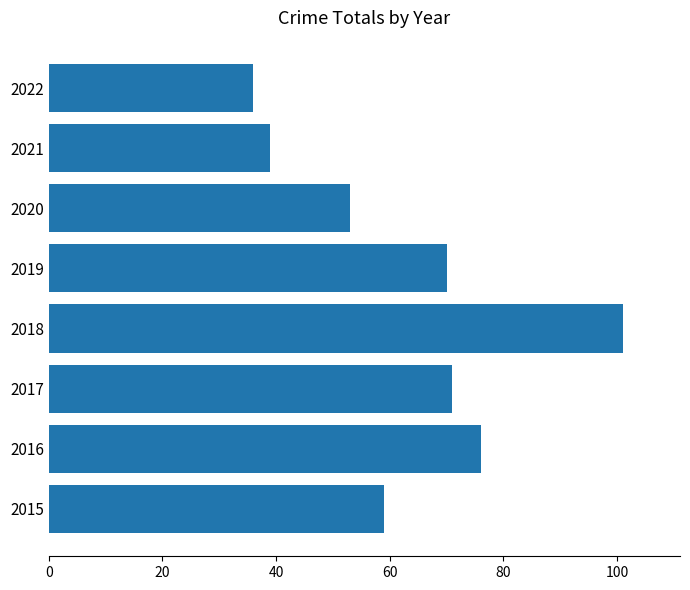

At which label is the value closest to 68?

2019